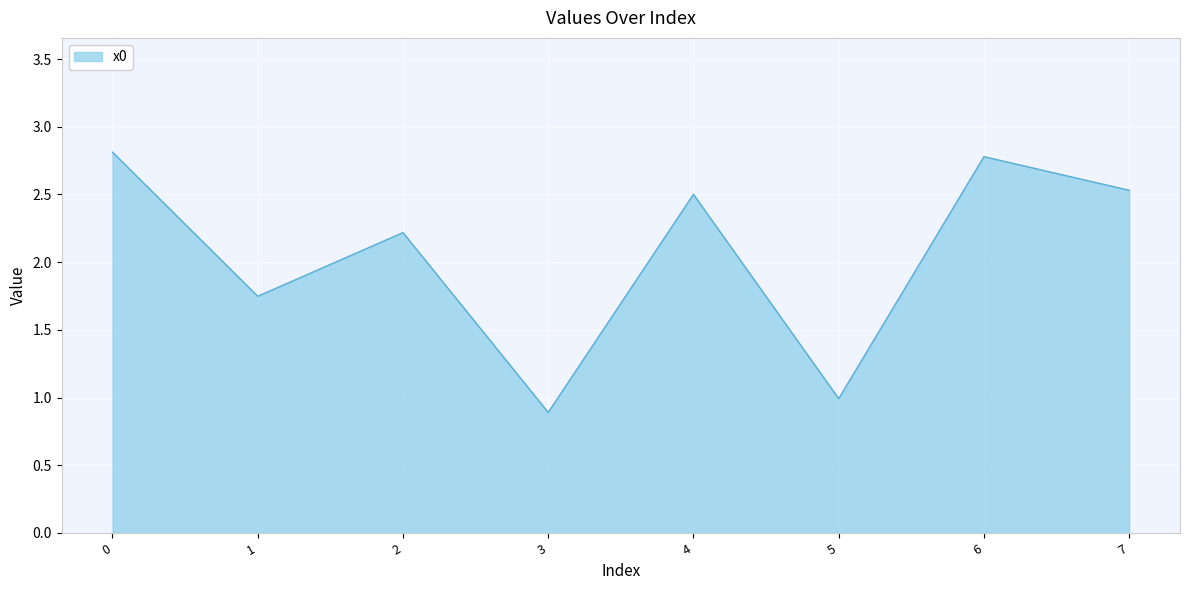

What is the difference between the values at 0 and 4?

0.3